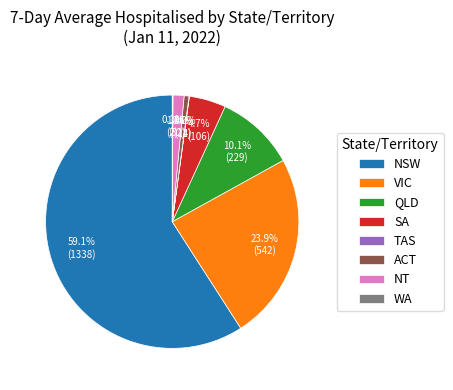

Which slice is the largest?

NSW